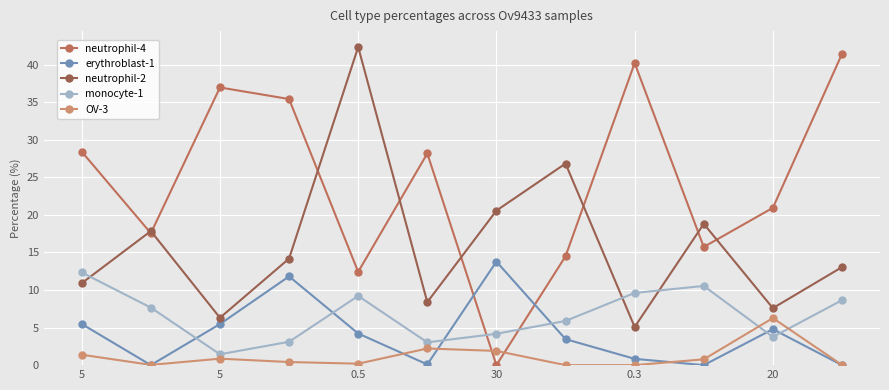

Which series has the largest total across all categories?

neutrophil-4